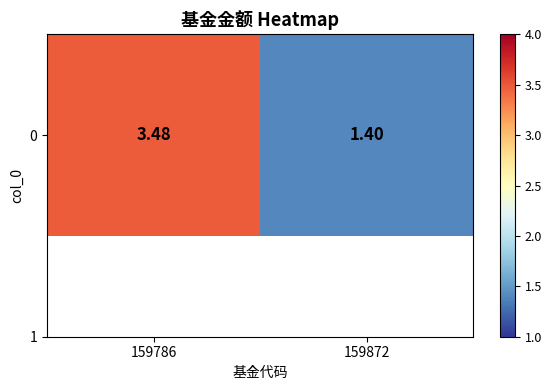

Reading left to right, extract all data points from this chart.

3.5	1.4